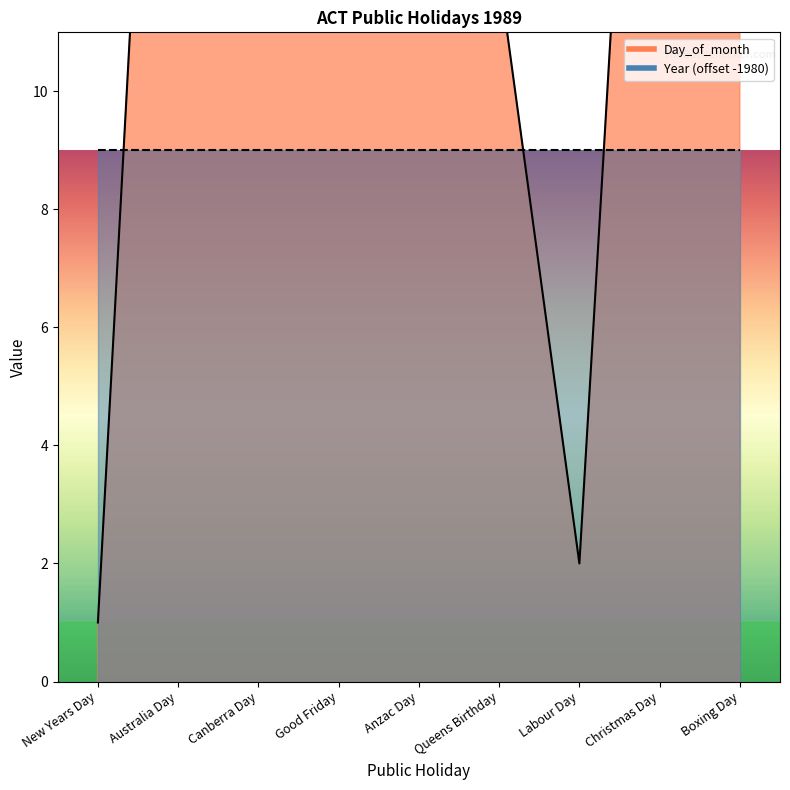

How many values are below 24?

4